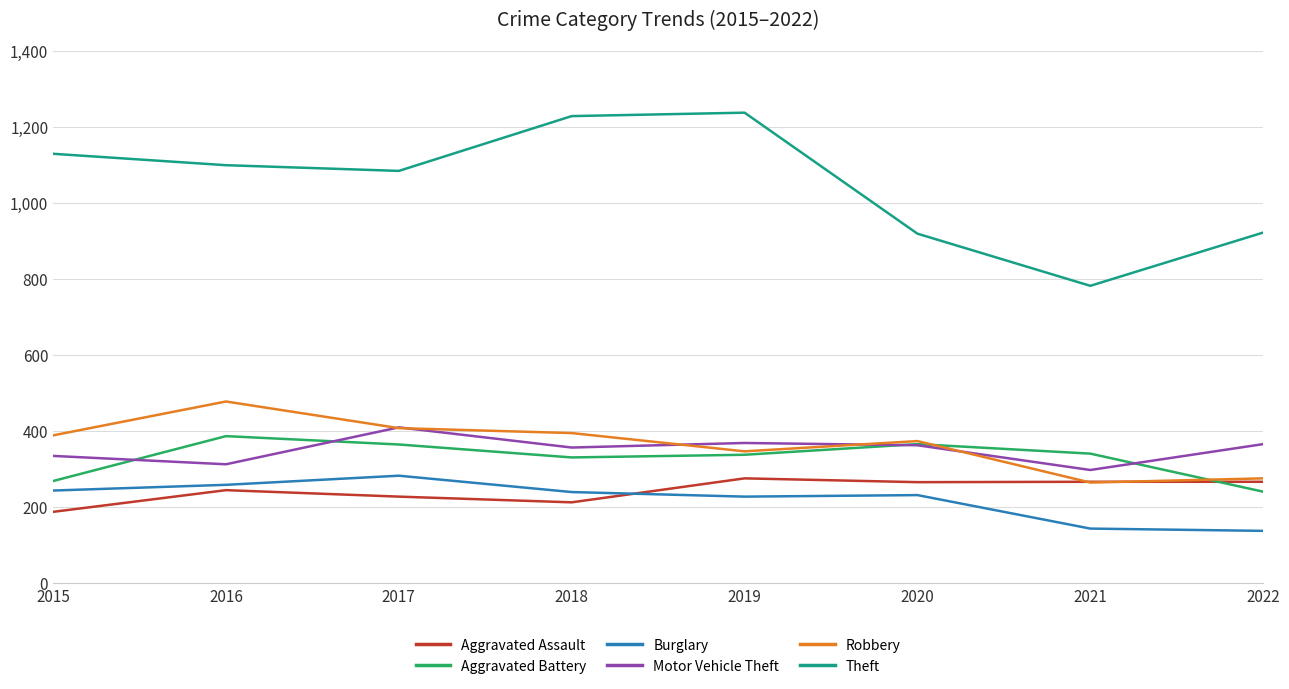

How many interior local valleys does the Theft series have?

2